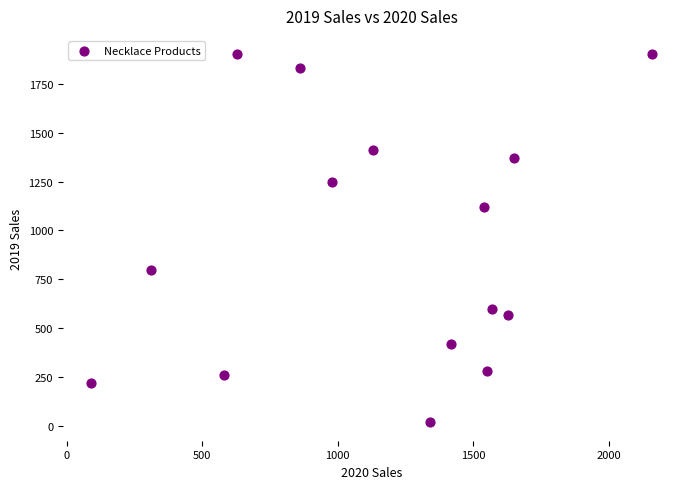

What is the range of Y values (max minus min)?

1880